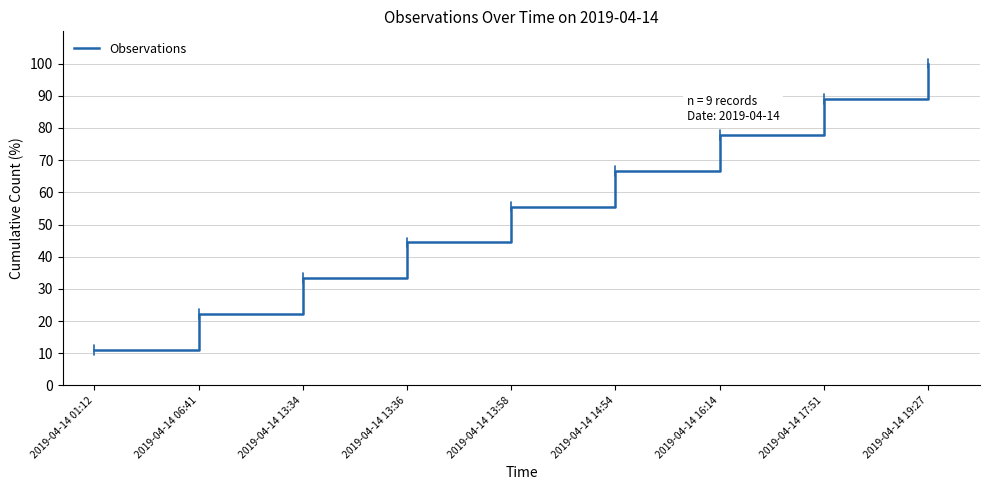

Is this an area chart (filled region under the line)?

No